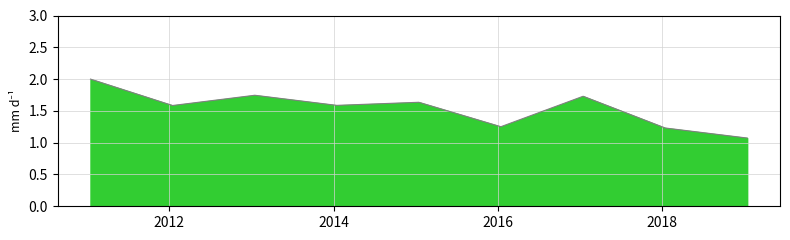

What is the minimum value shown in the chart?

1.1